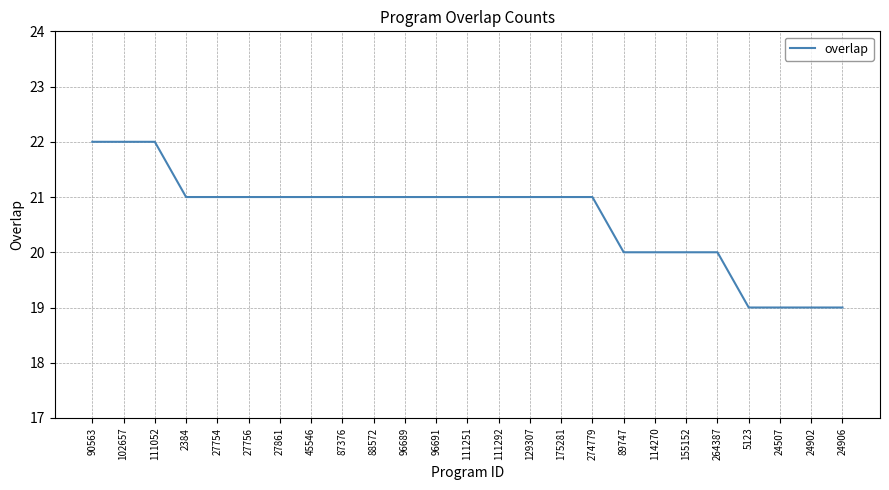

Reading right to left, extract all data points from this chart.

19	19	19	19	20	20	20	20	21	21	21	21	21	21	21	21	21	21	21	21	21	21	22	22	22